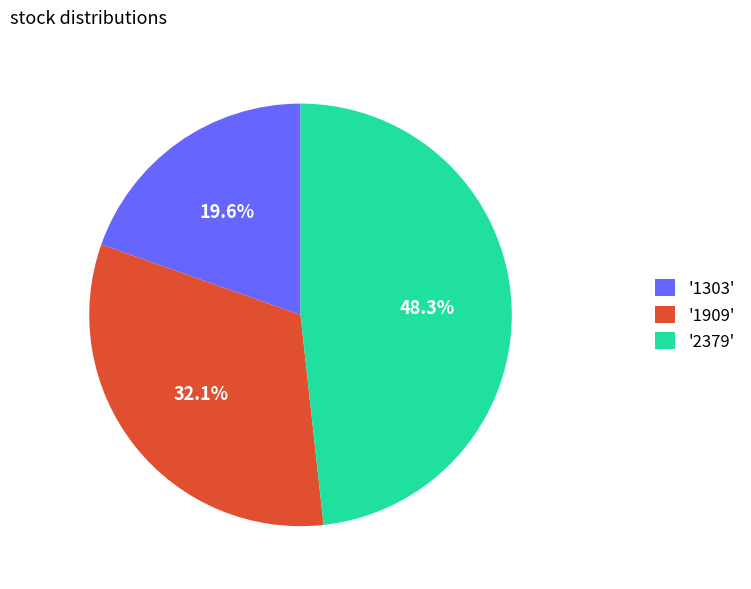

Rank the categories by value from highest to lowest.

'2379', '1909', '1303'